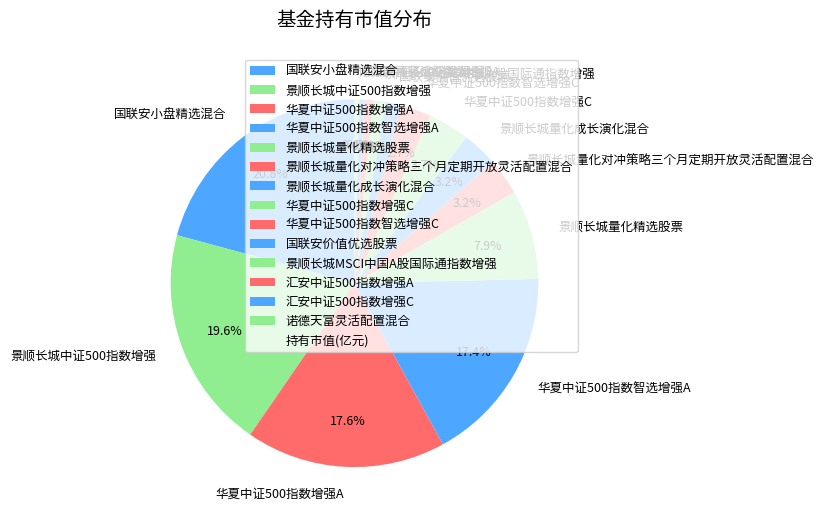

To the nearest percent, what percentage of the pie is 华夏中证500指数增强C?

4%